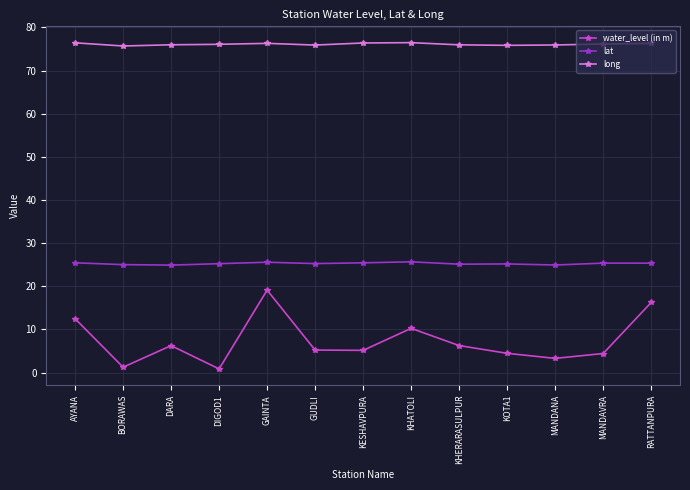

What is the label of the 5th point from the right?

KHERARASULPUR